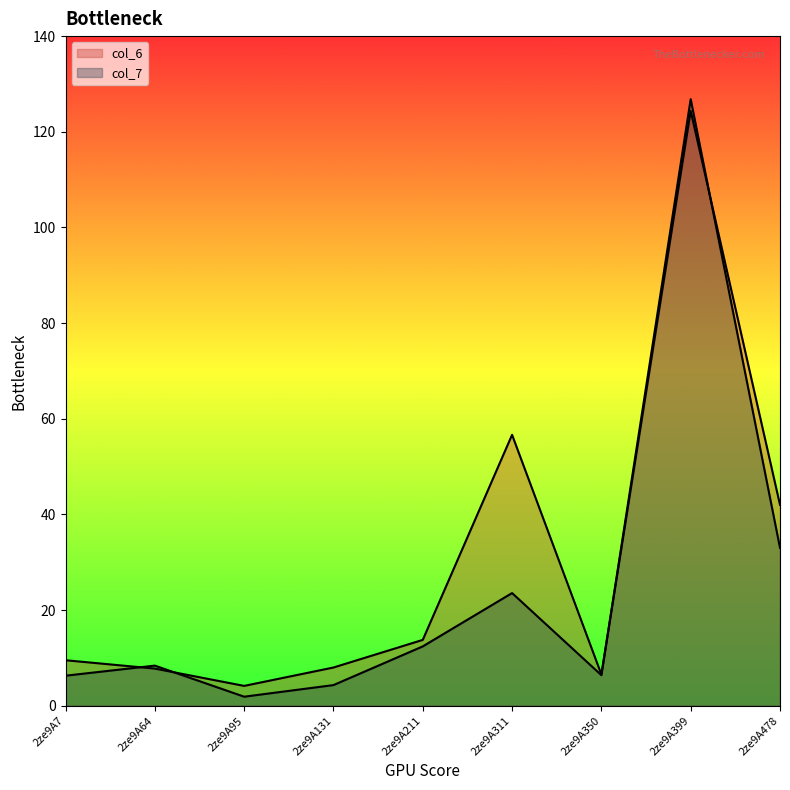

List the series in order of their peak value, highest first.

col_7, col_6